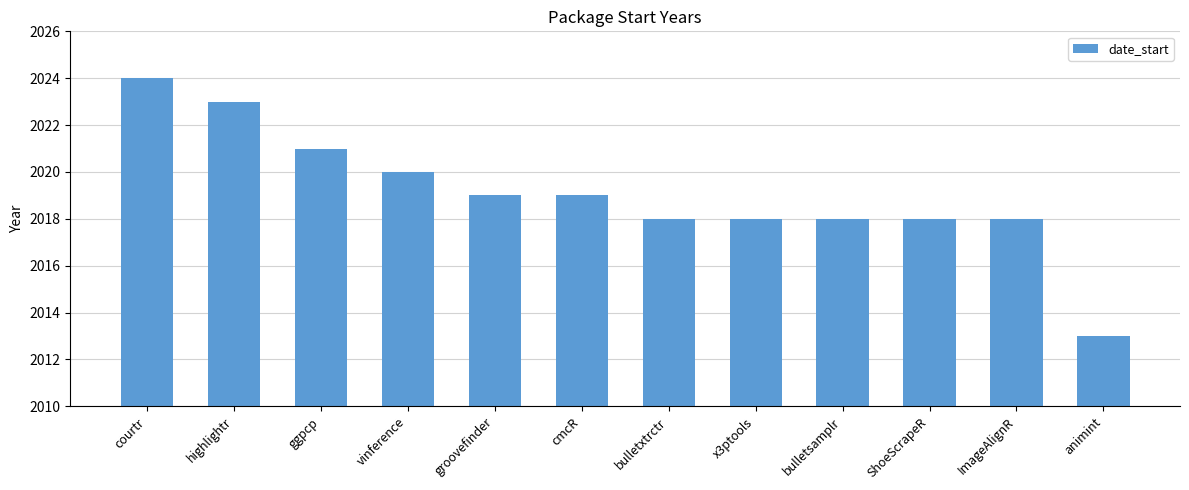

At which category does the chart reach its minimum across all series?

animint